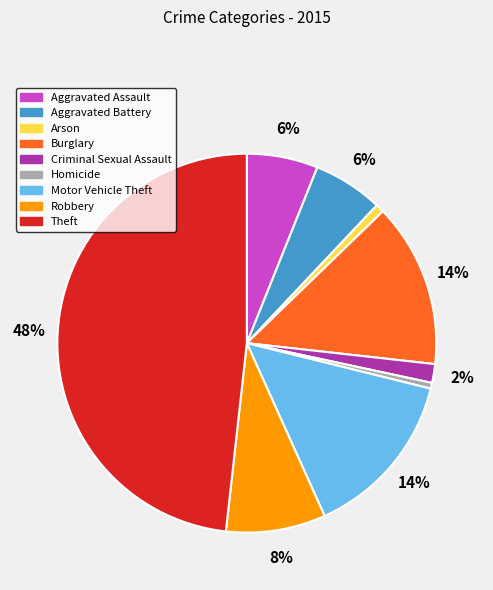

The Motor Vehicle Theft slice represents 1% of the pie. True or false?

False